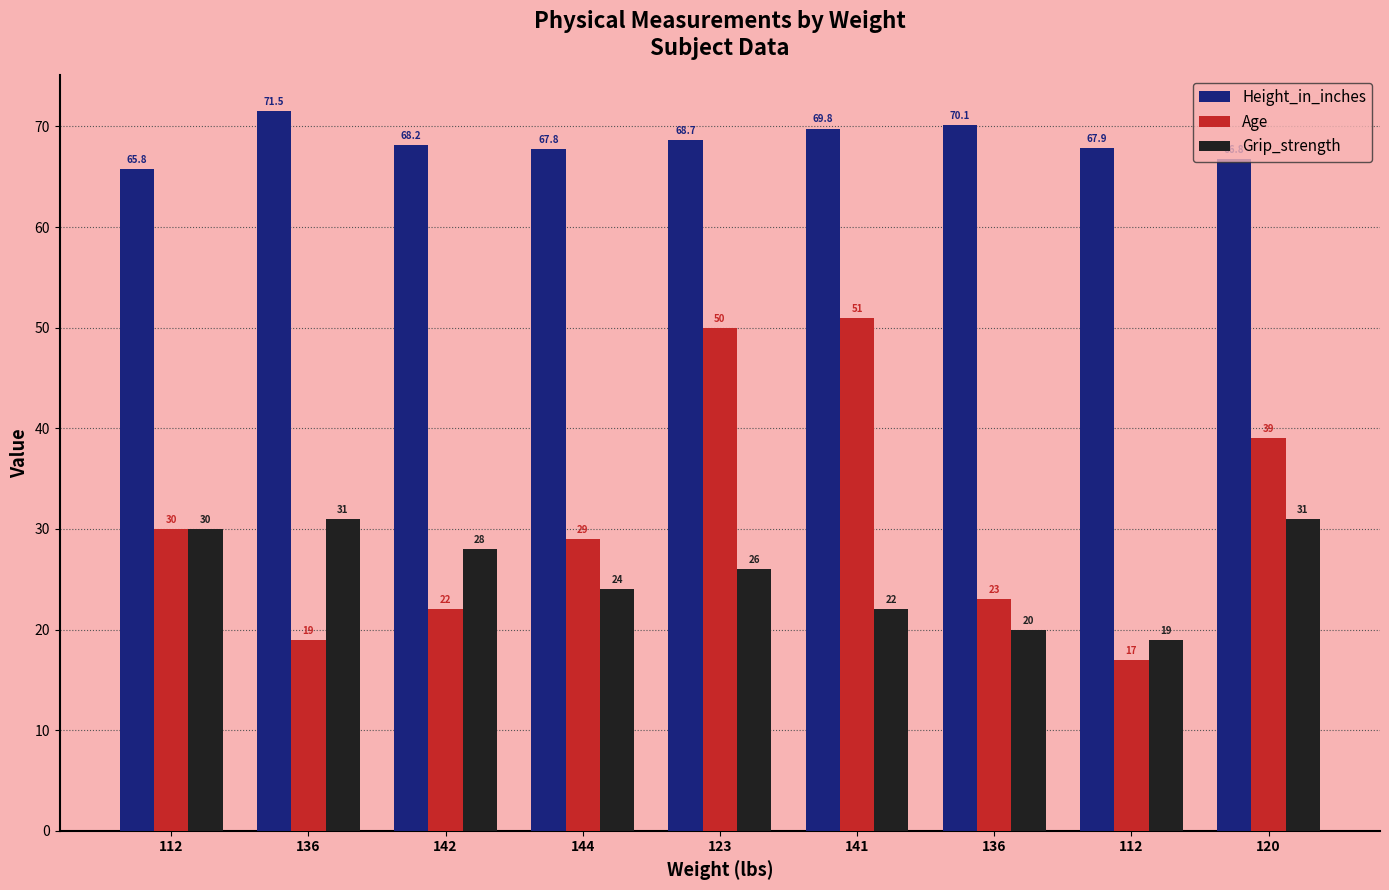

What are all the series names shown in the legend?

Height_in_inches, Age, Grip_strength